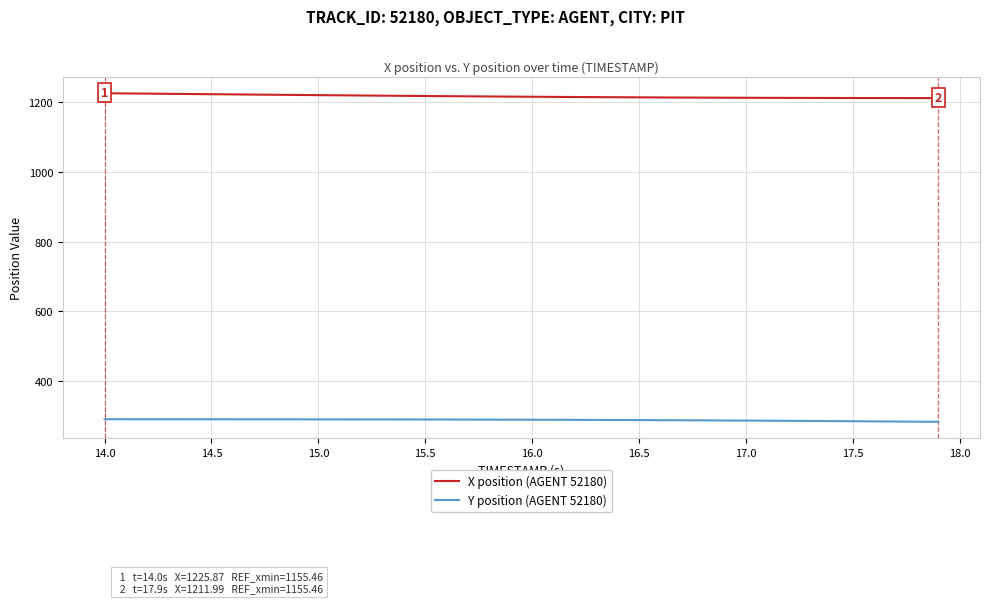

True or false: X position (AGENT 52180) and Y position (AGENT 52180) intersect in this chart.

False